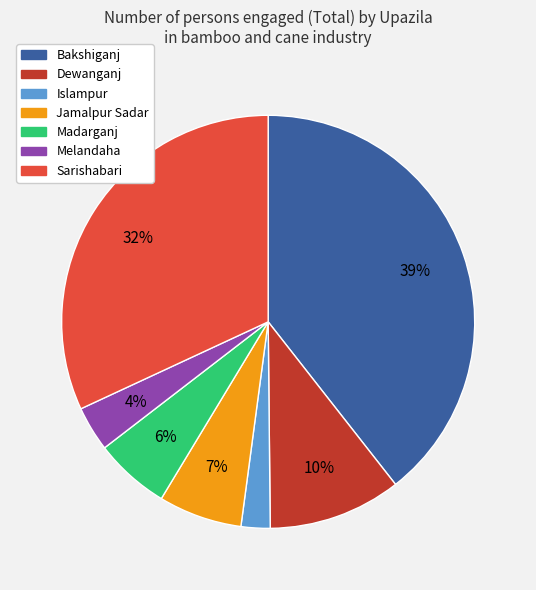

Does Bakshiganj account for over 50% of the chart?

No